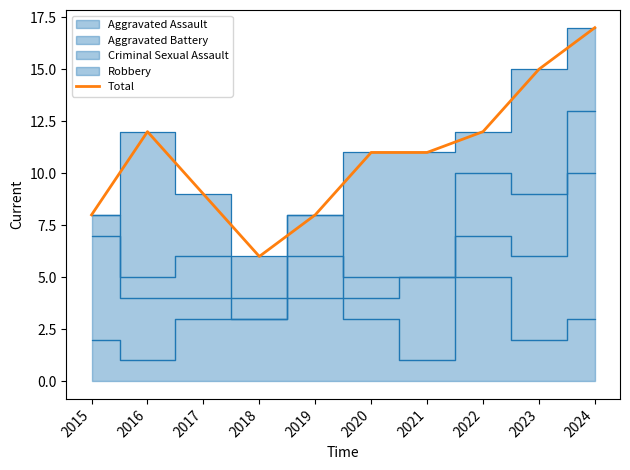

Reading left to right, what are all the values shown in this chart?

2015=8	2016=12	2017=9	2018=6	2019=8	2020=11	2021=11	2022=12	2023=15	2024=17